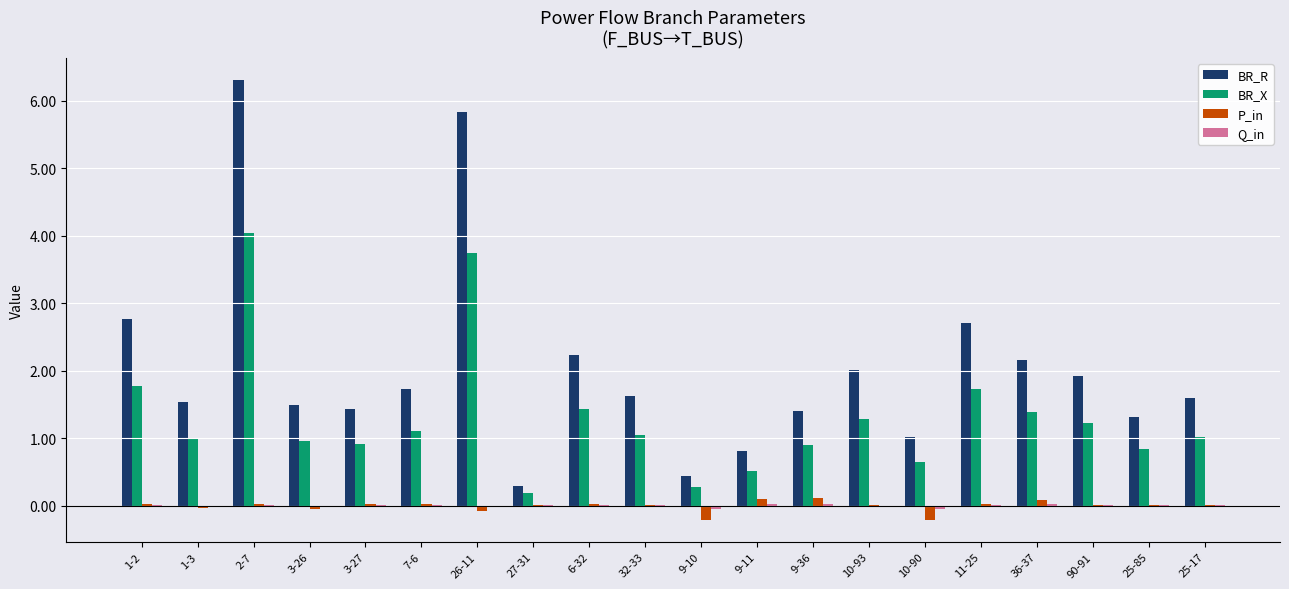

The value of BR_X at 9-36 is 0.9. True or false?

True